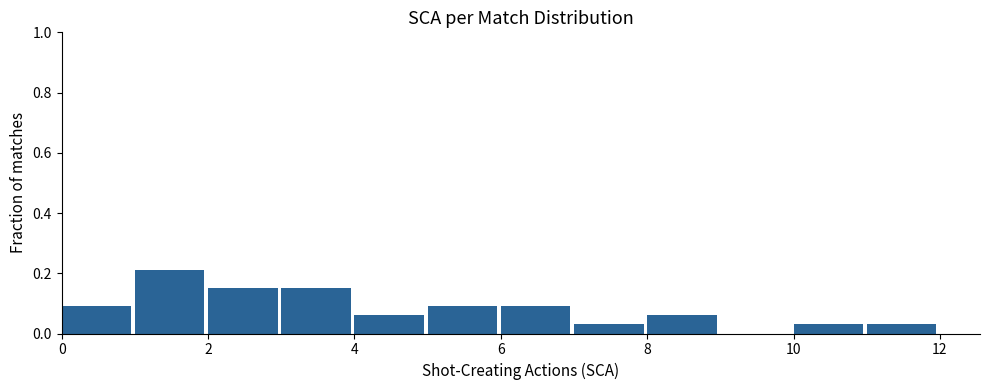

What is the height of the bar covering 11 to 12 on the x-axis? The values are not printed on the chart, so give them approximately, as read against the axis.

0.04